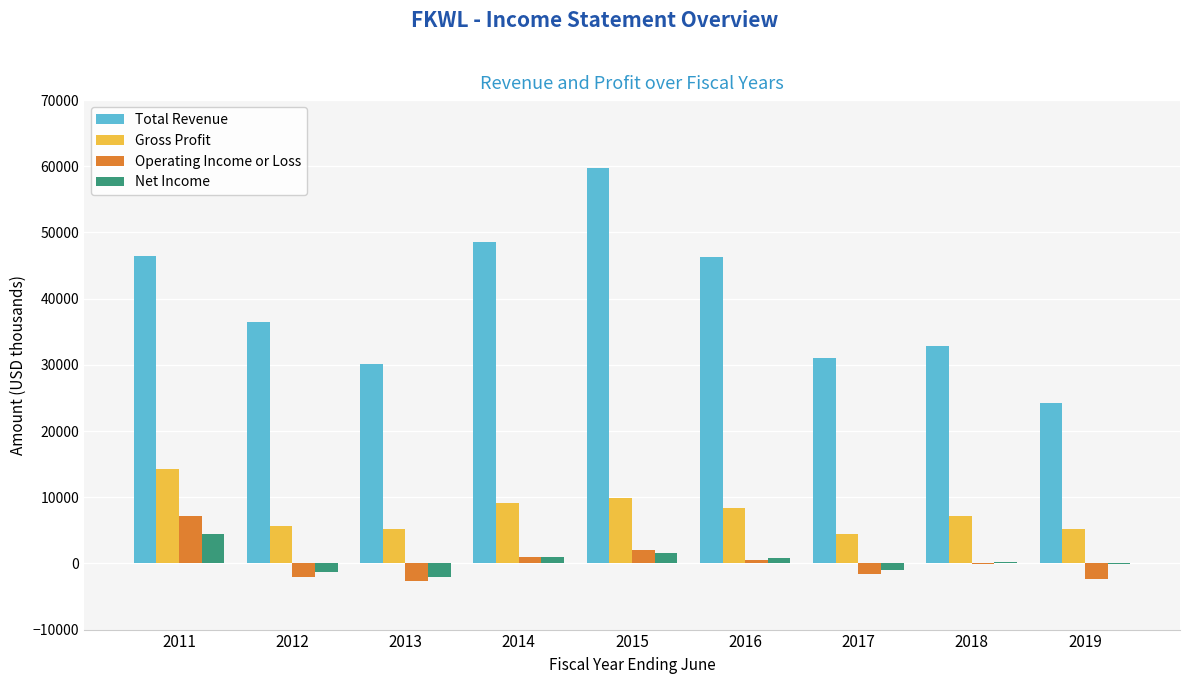

Is the value of Gross Profit at 2016 greater than the value of Total Revenue at 2011?

No